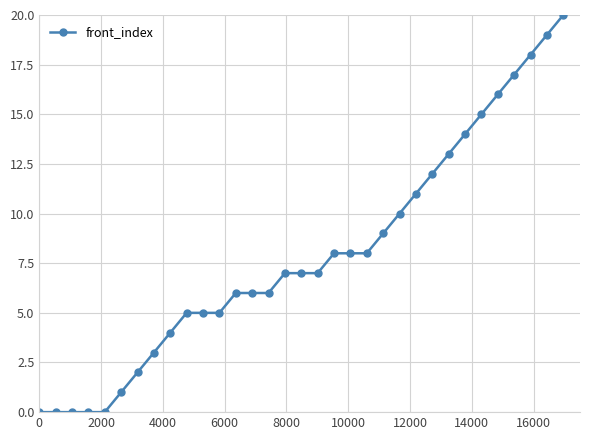

How many series are shown in this chart?

1